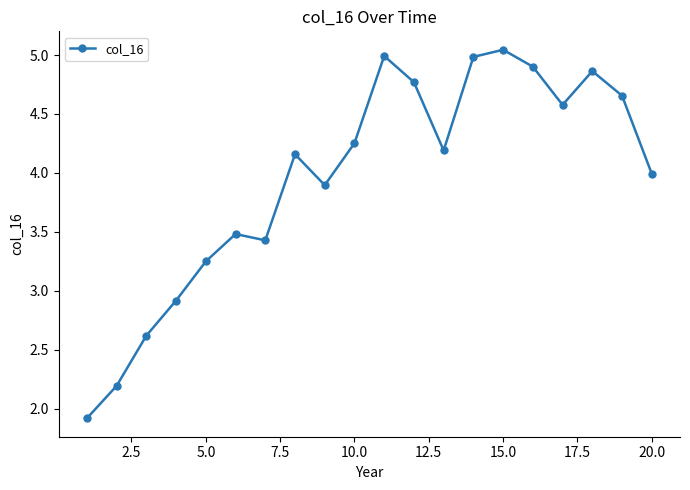

What is the minimum value shown in the chart?

1.9